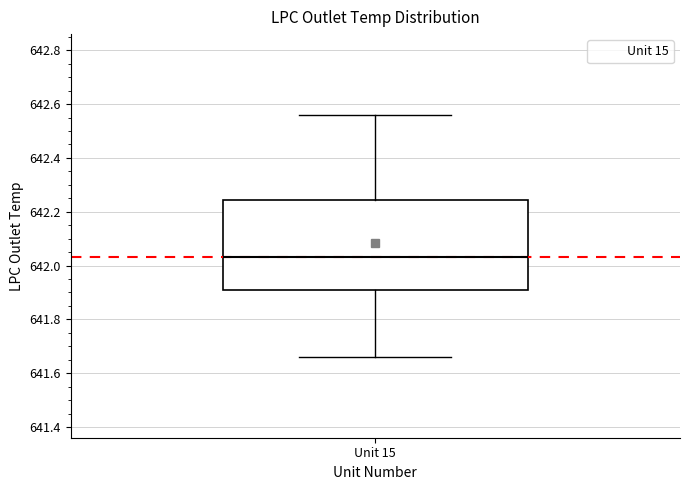

Transcribe this box plot: give where the median line is, the range the box spans, and where the two whiskers end, as read against the y-axis. The values are not printed on the chart, so give them approximately, as read against the axis.

median 642.04, box 641.90 to 642.24, whiskers 641.66 to 642.56